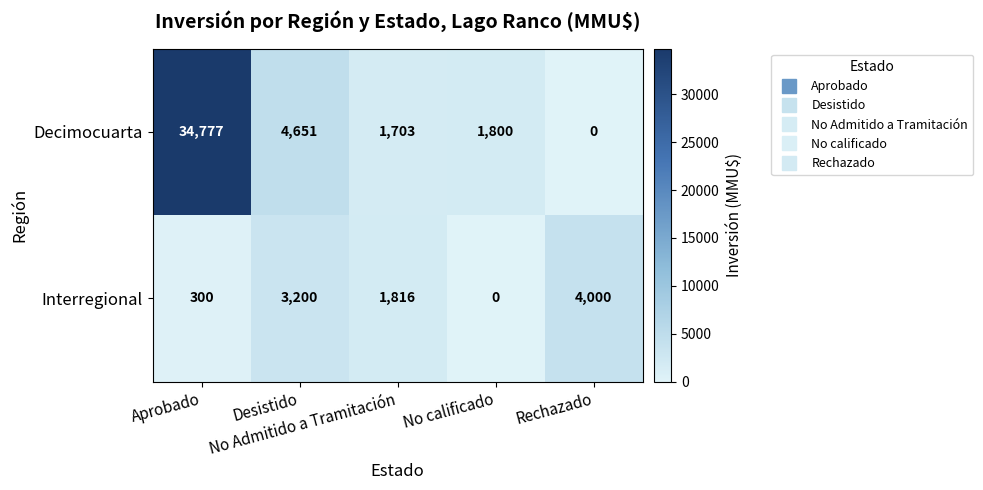

Rank the series by their maximum value, from lowest to highest.

Interregional, Decimocuarta